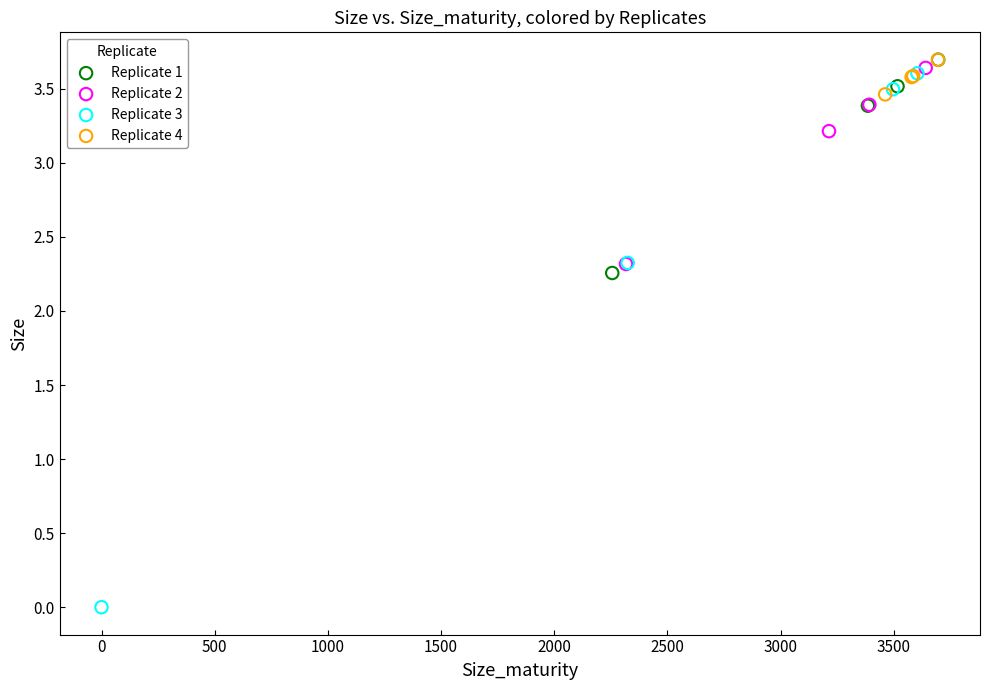

What are all the series names shown in the legend?

Replicate 1, Replicate 2, Replicate 3, Replicate 4